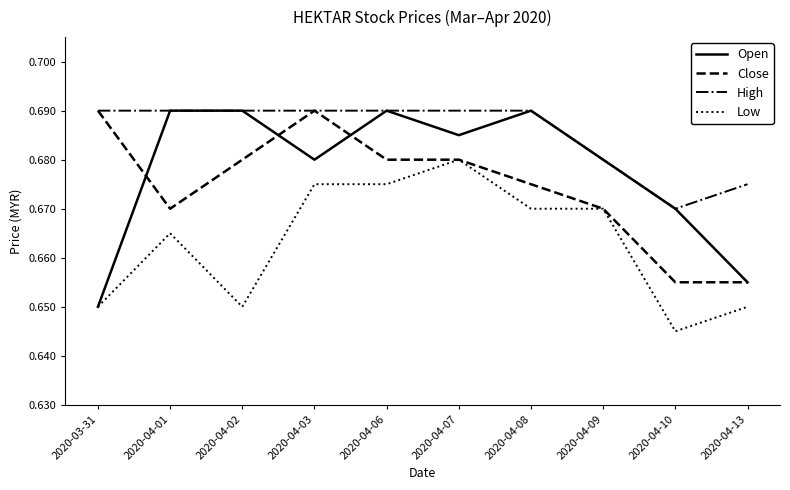

What is the sum of the Close values at 2020-04-10 and 2020-03-31?

1.3